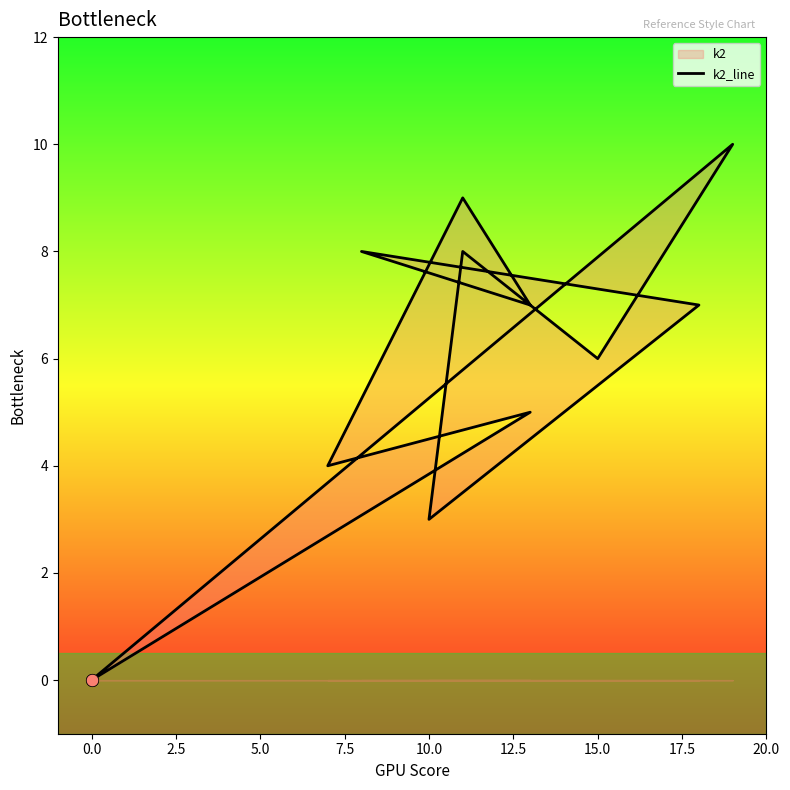

Between 7.5 and 11, which is larger?

7.5